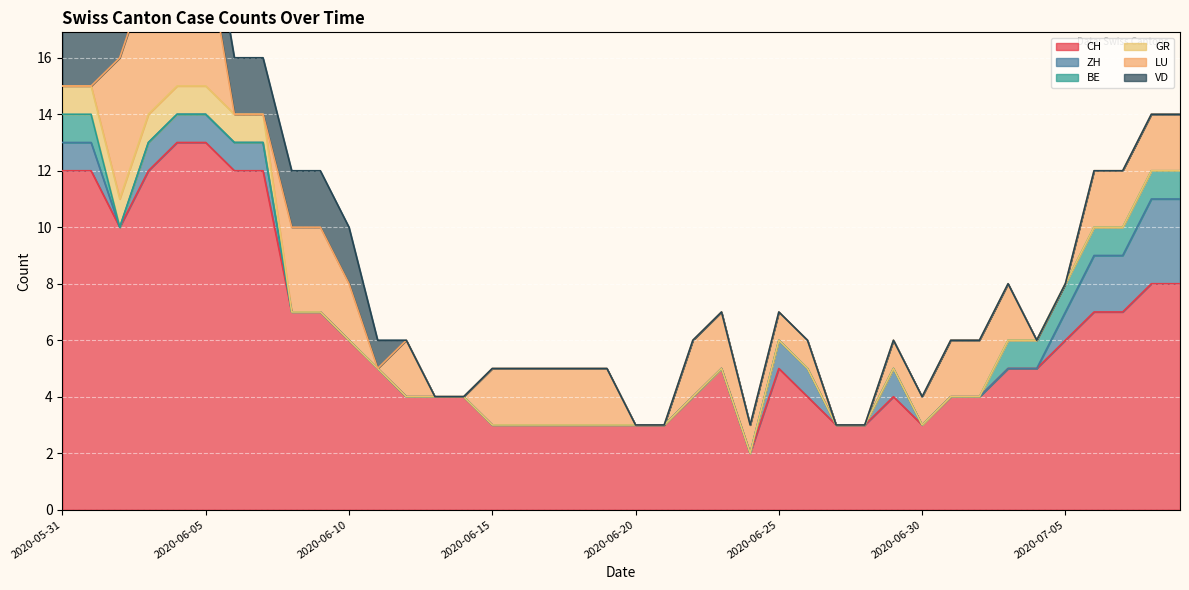

At 19, list the series in order from largest to smallest.

CH, LU, ZH, BE, GR, VD